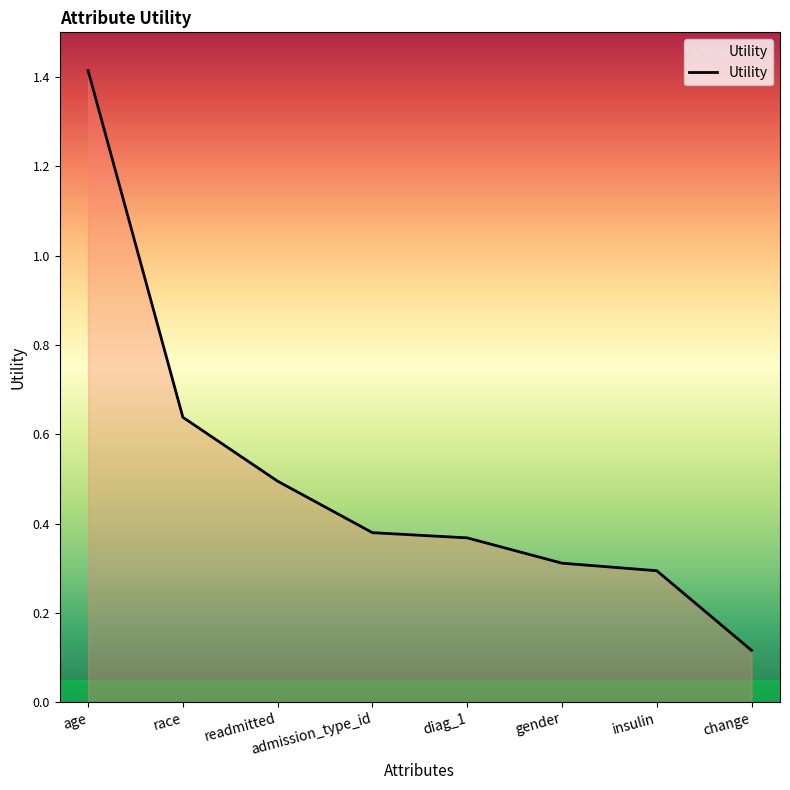

What is the sum of all values?

4.0